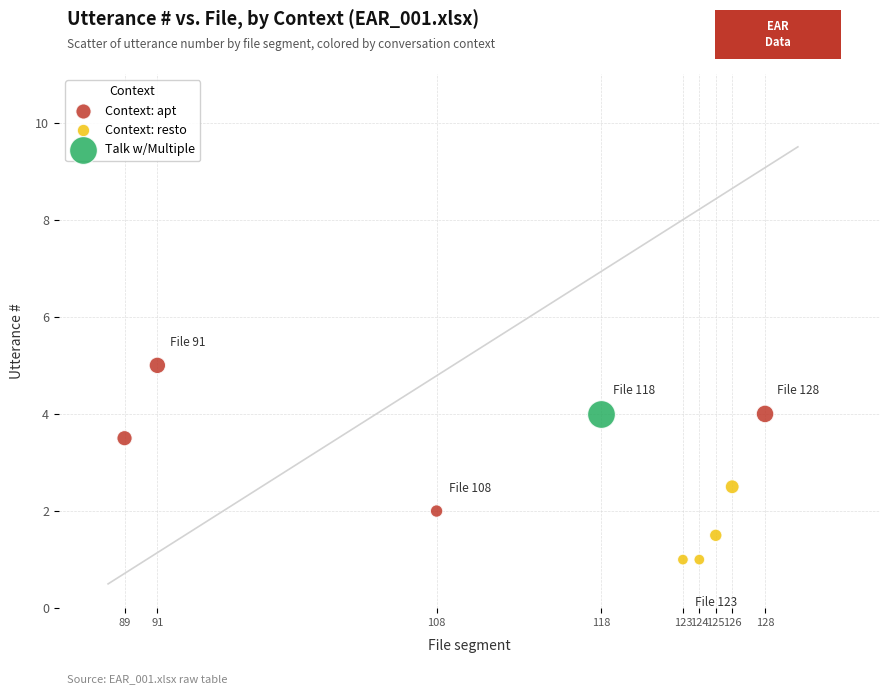

What are all the series names shown in the legend?

Context: apt, Context: resto, Talk w/Multiple